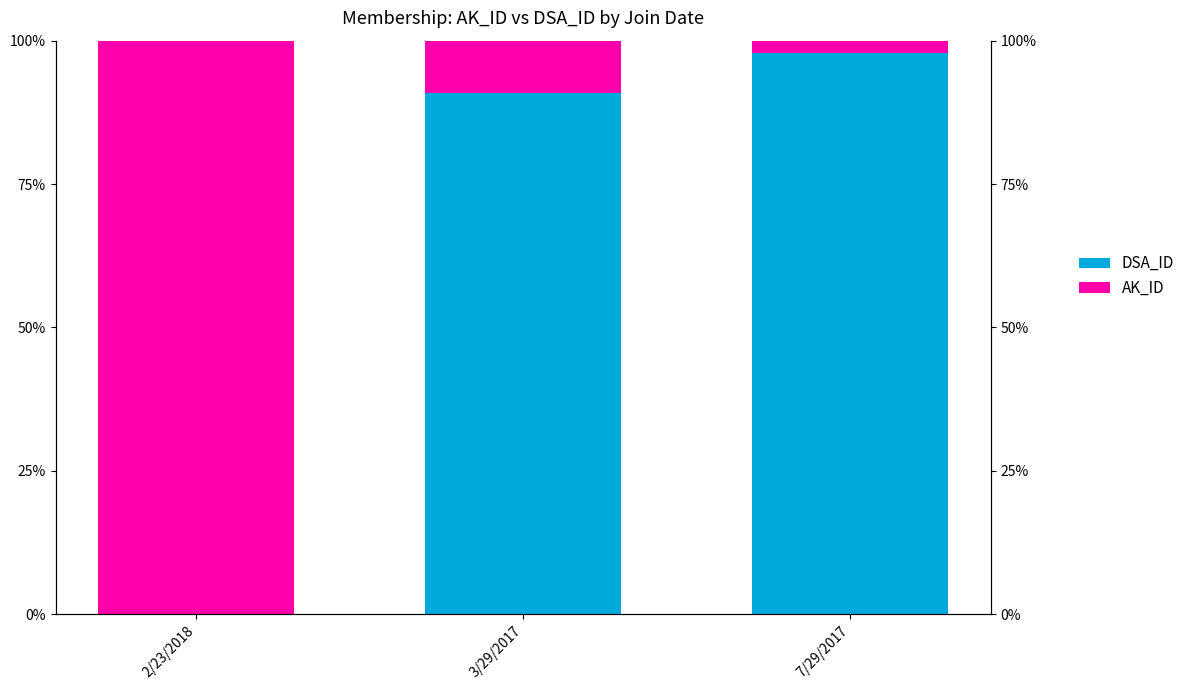

At 2/23/2018, list the series in order from largest to smallest.

AK_ID, DSA_ID